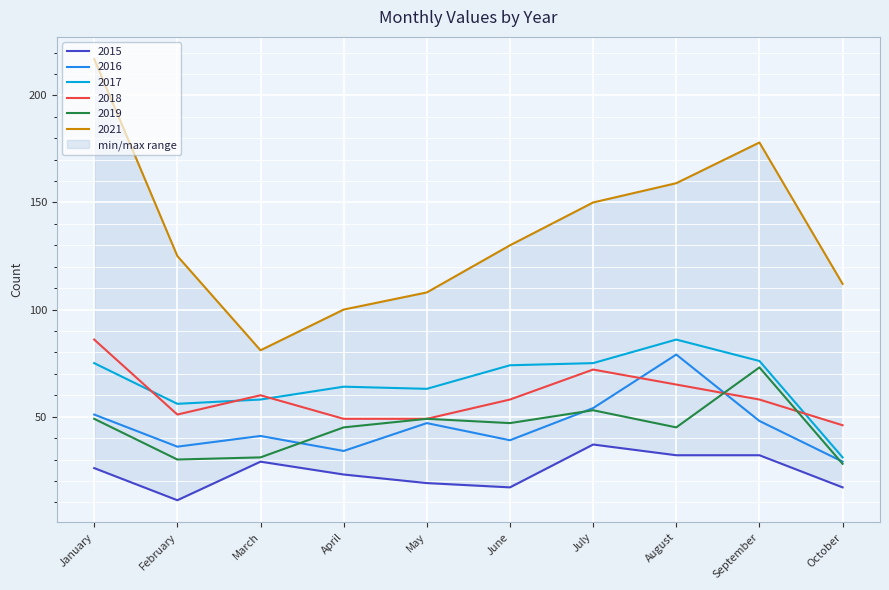

What is the minimum value for 2018?

46